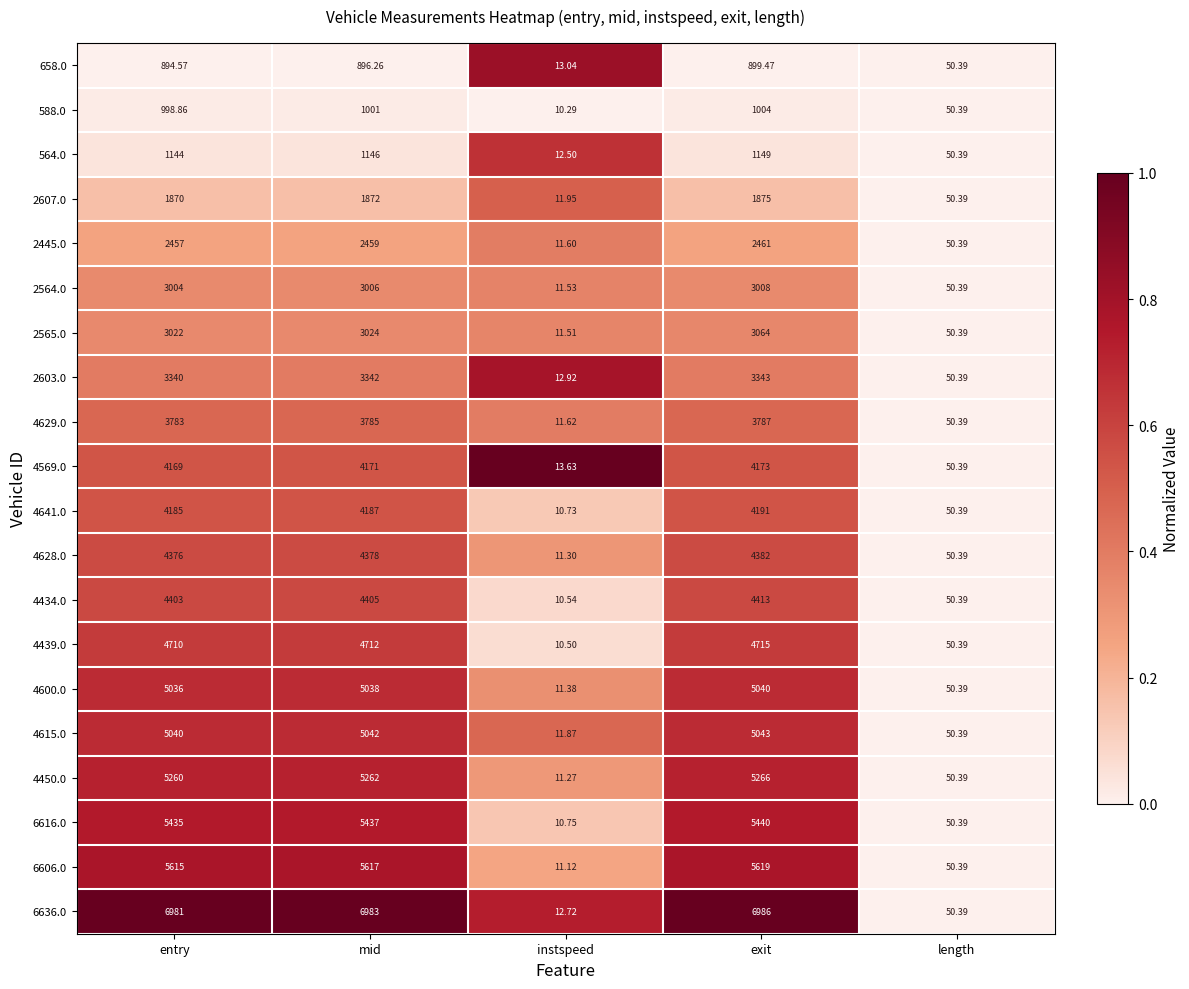

Count the number of categories in the chart.

5